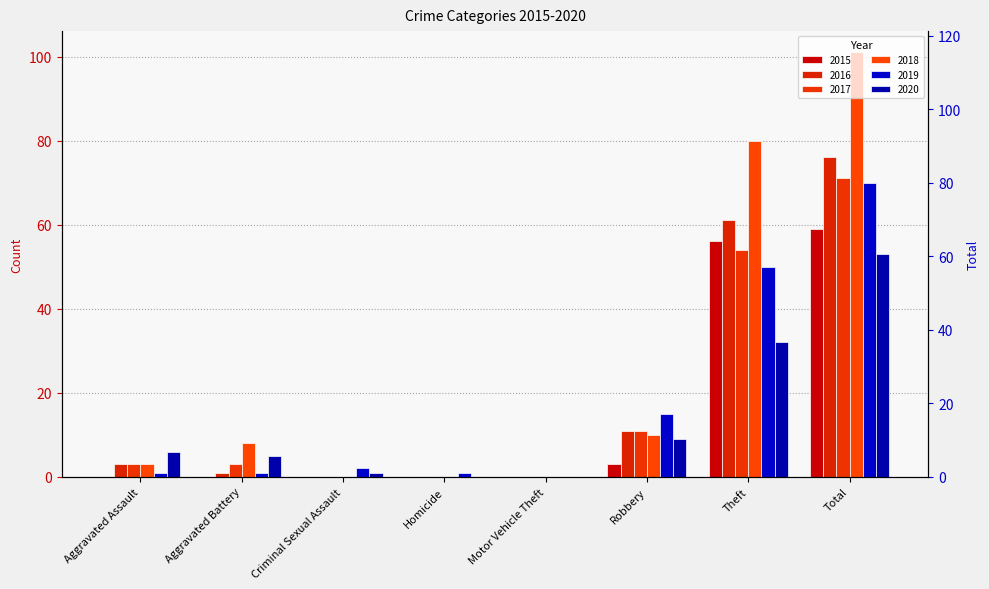

What is the highest value of the 2018 series?

101